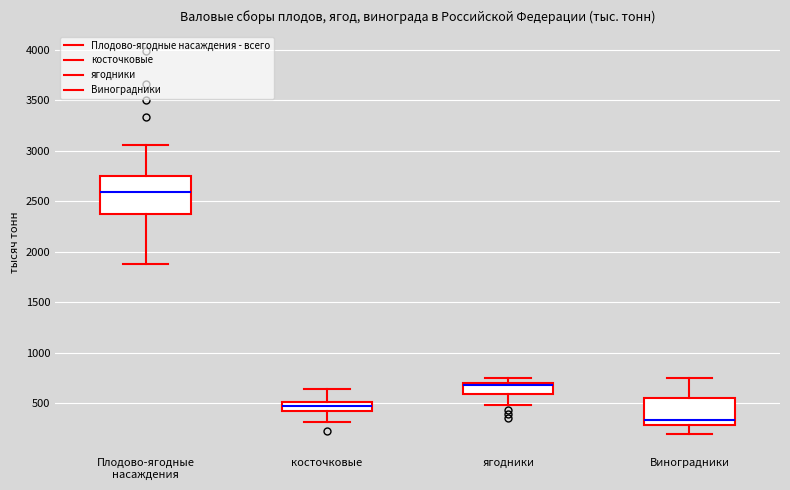

Which box has the highest median line?

Плодово-ягодные насаждения